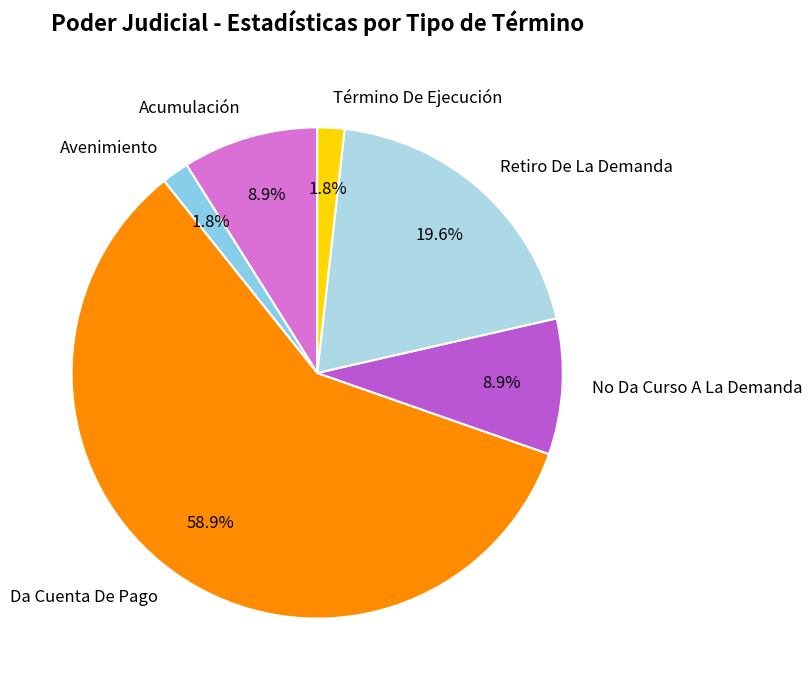

What is the ratio of the value at Acumulación to the value at Da Cuenta De Pago?

0.2